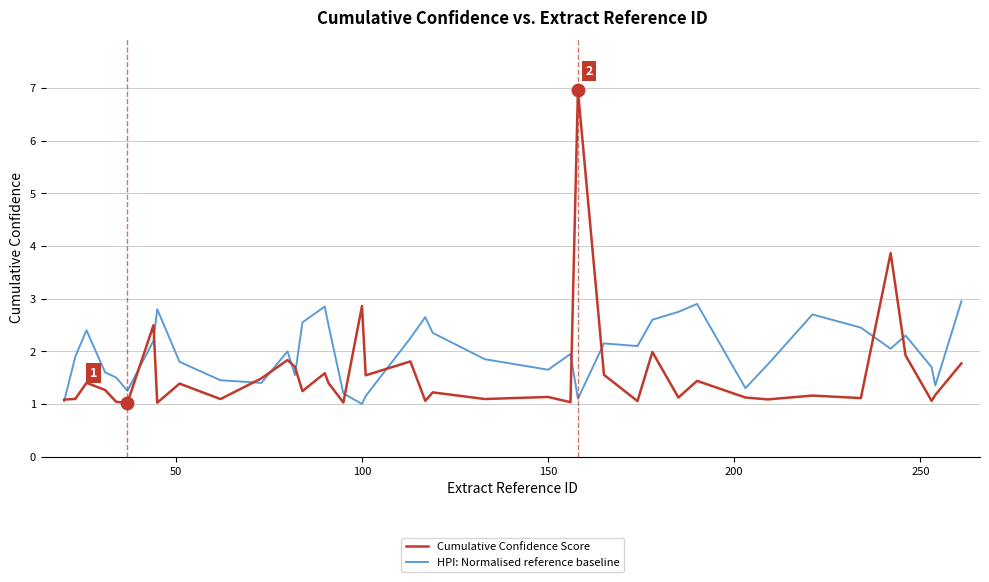

What is the maximum value shown in the chart?

7.0